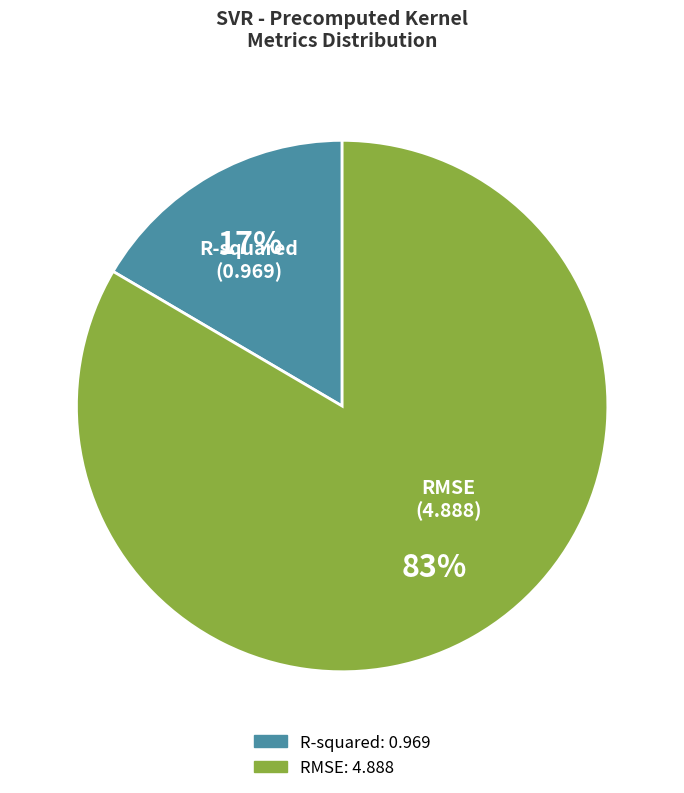

True or false: R-squared accounts for 17% of the total.

True